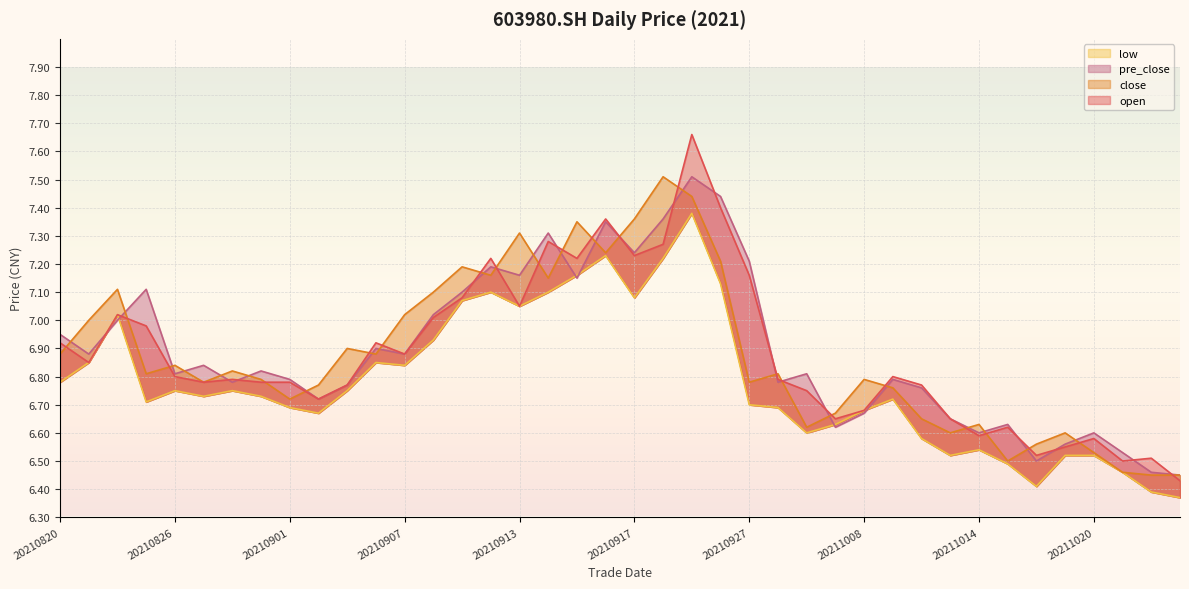

Where is close nearest to the value 6?

20211022